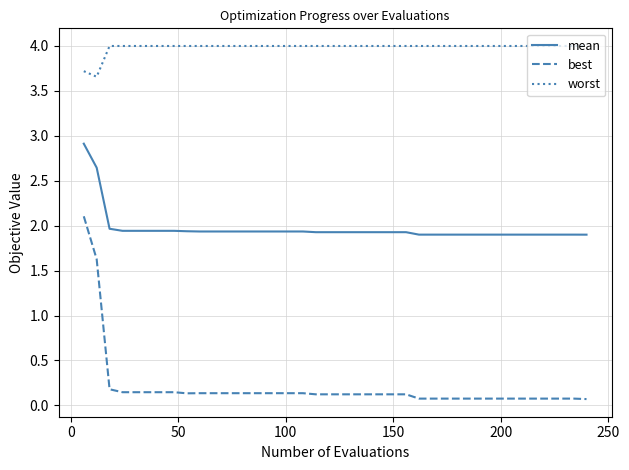

Which series has the widest spread of values?

best